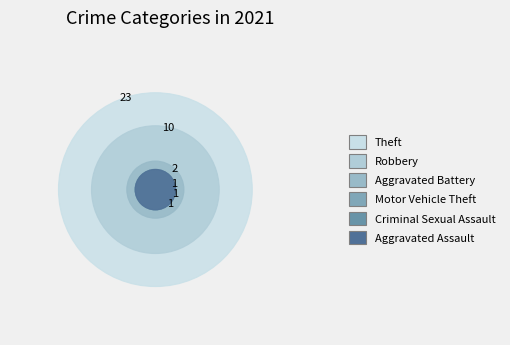

What percentage is the Criminal Sexual Assault slice, to the nearest percent?

3%